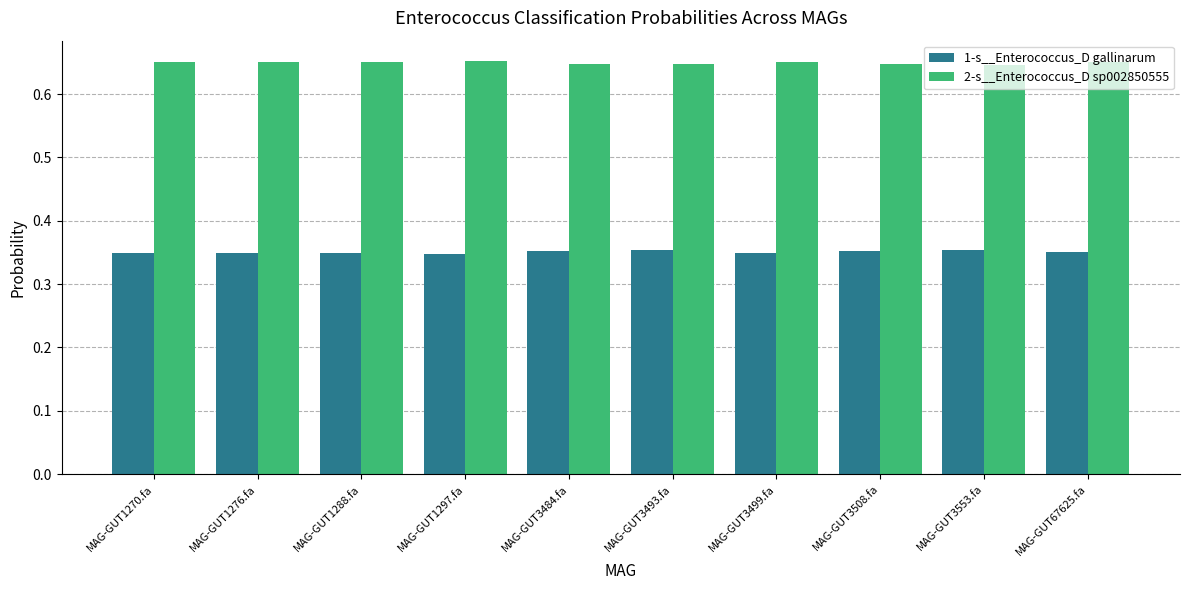

List the series in order of their peak value, highest first.

2-s__Enterococcus_D sp002850555, 1-s__Enterococcus_D gallinarum